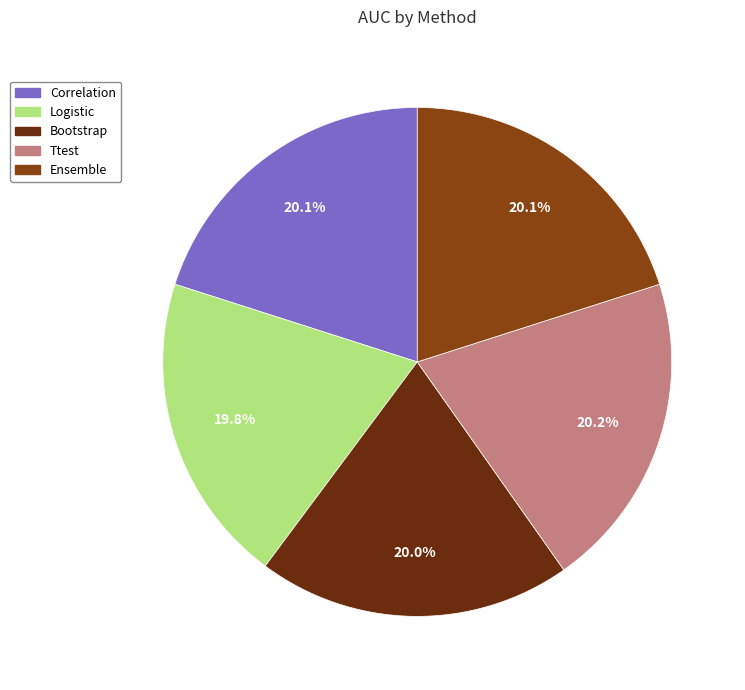

Is it true that Ttest is 30% of the pie?

False